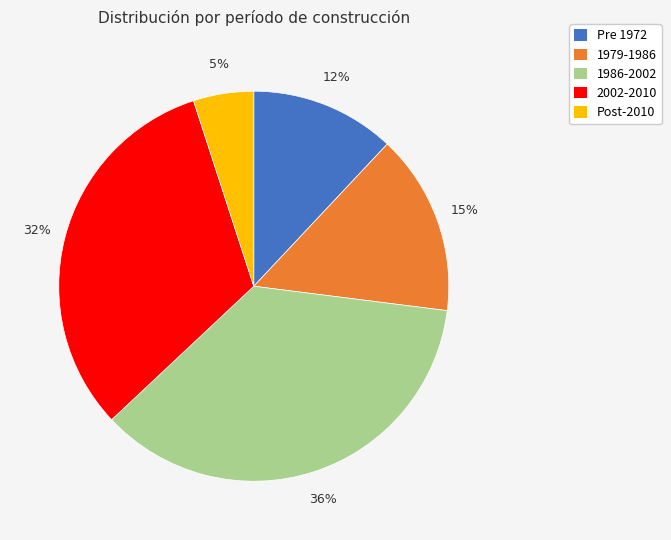

To the nearest percent, what is the average slice percentage?

20%